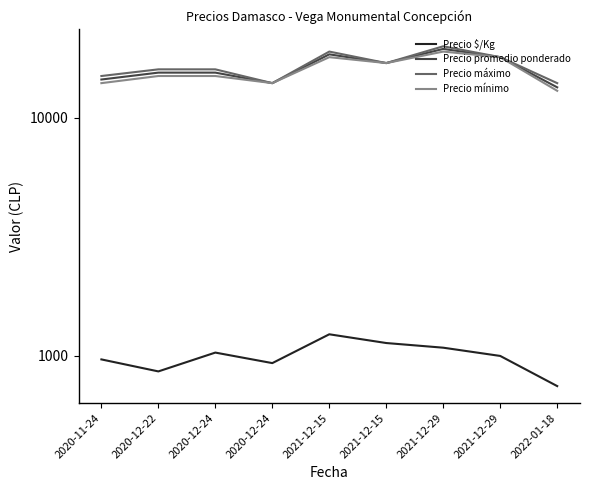

What is the average value of the Precio promedio ponderado series?

16216